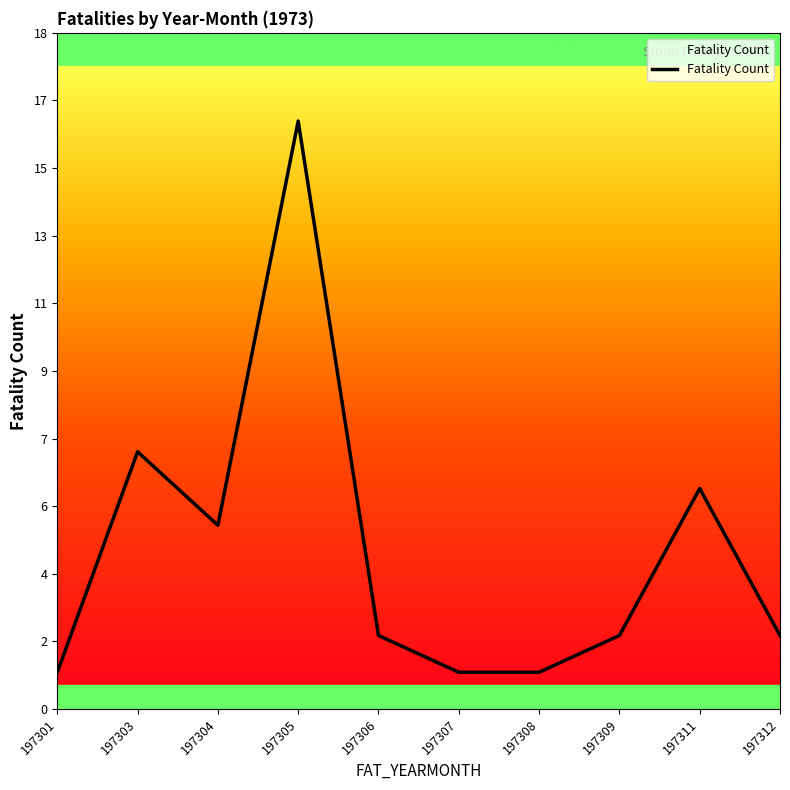

The value at 197306 is 1. True or false?

False